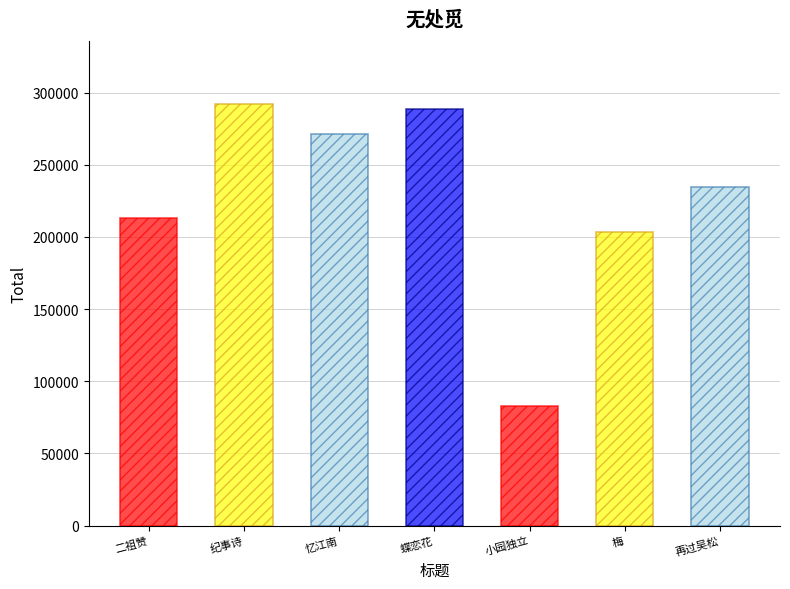

Approximately how many times larger is the value at 再过吴松·江边无处觅天随 compared to 梅·一年无处觅春光?

1.2